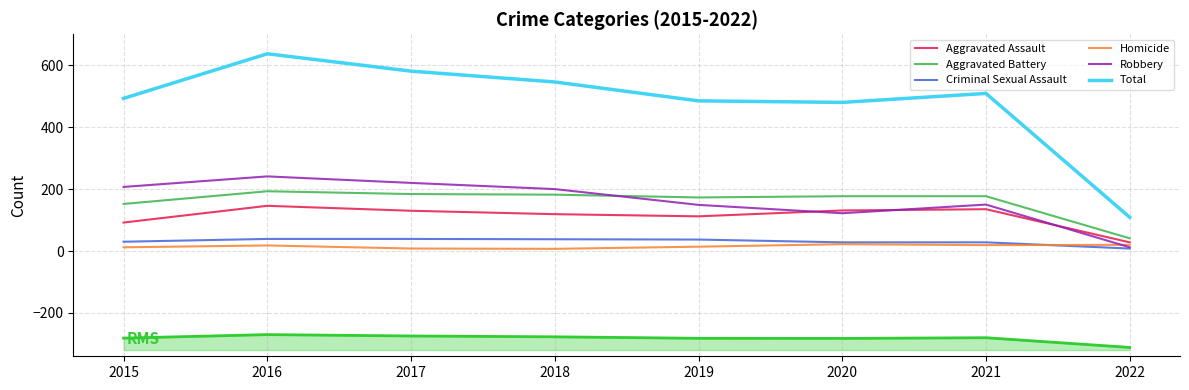

The value of Robbery at 2019 is 149. True or false?

True